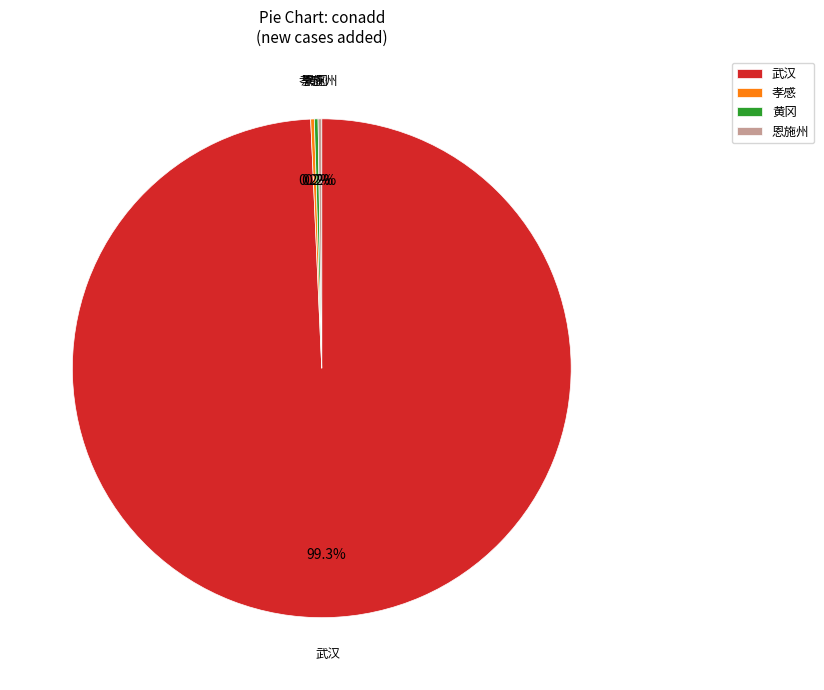

Which category has the biggest portion of the pie?

武汉